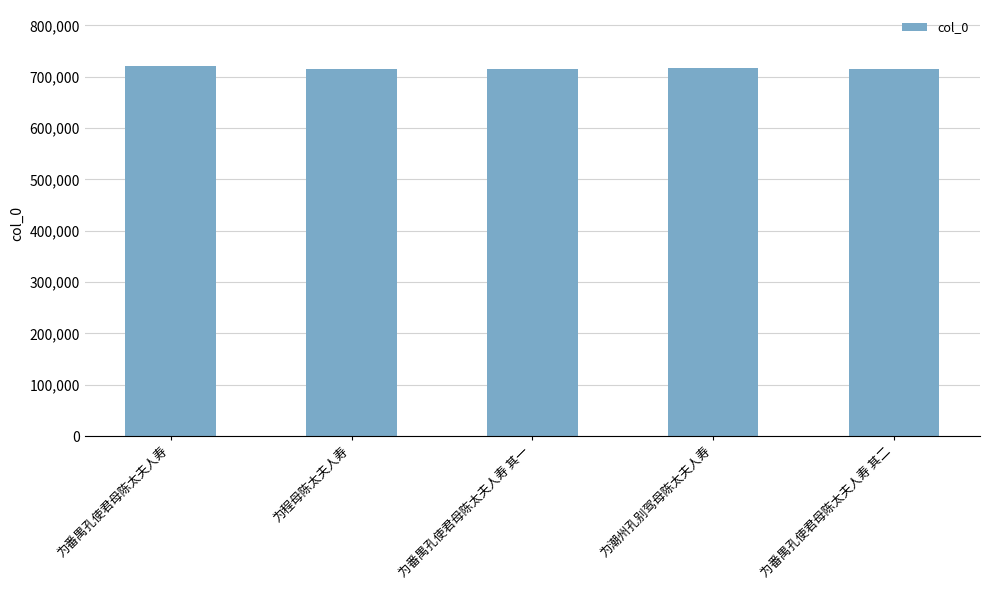

What position from the left is 为程母陈太夫人寿?

2